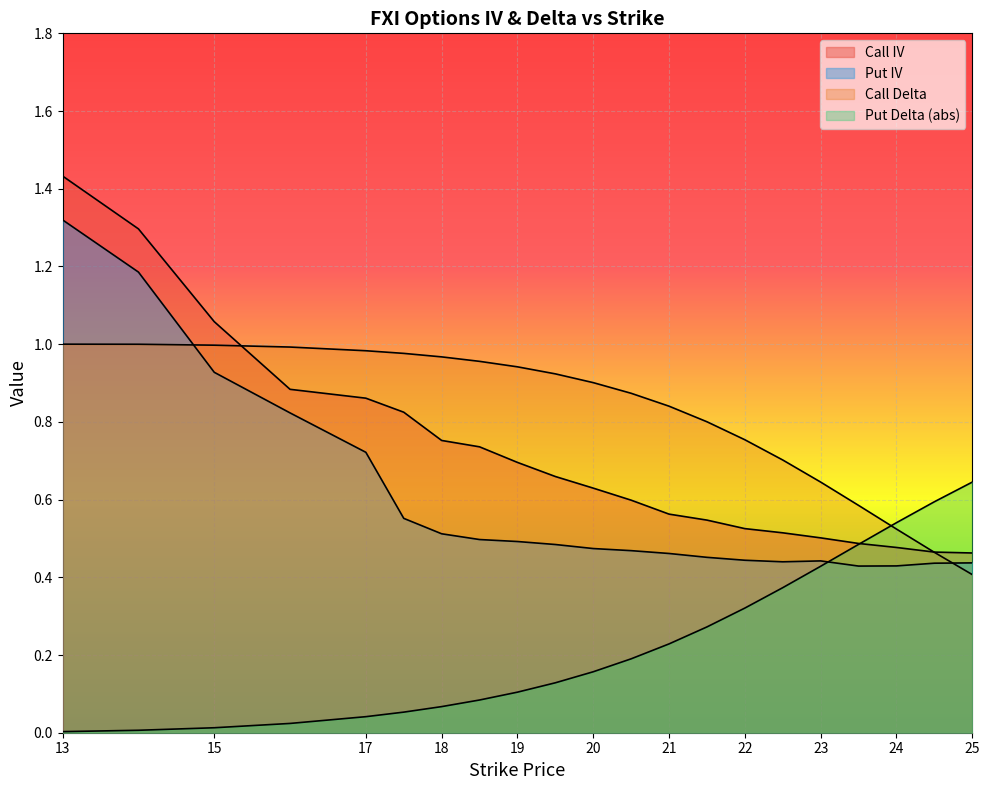

Is it true that Put Delta (abs) equals 0.0 at 13?

False